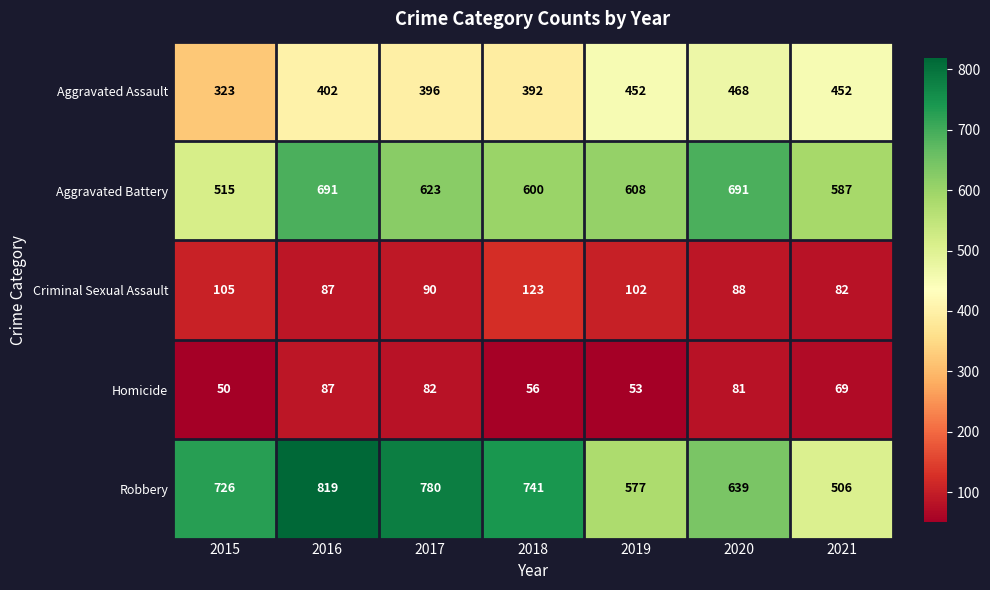

What is the total value across all series at 2018?

1912